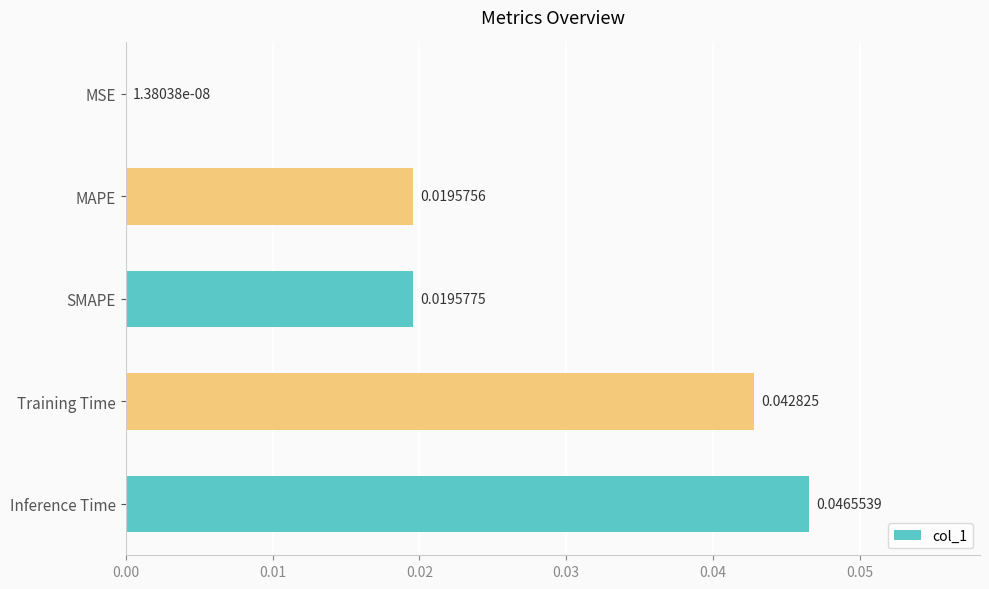

Which label corresponds to the largest value in the chart?

Inference Time